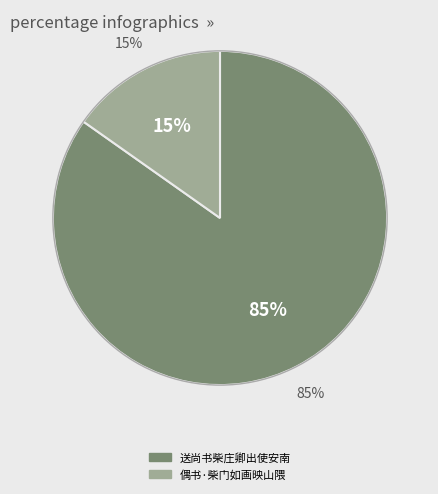

Rank the categories by value from lowest to highest.

偶书·柴门如画映山隈, 送尚书柴庄卿出使安南